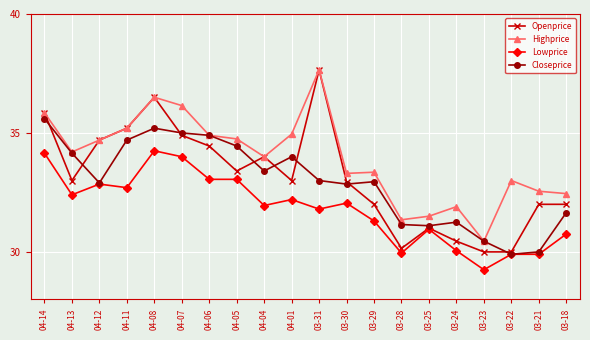

Is this an area chart (filled region under the line)?

No